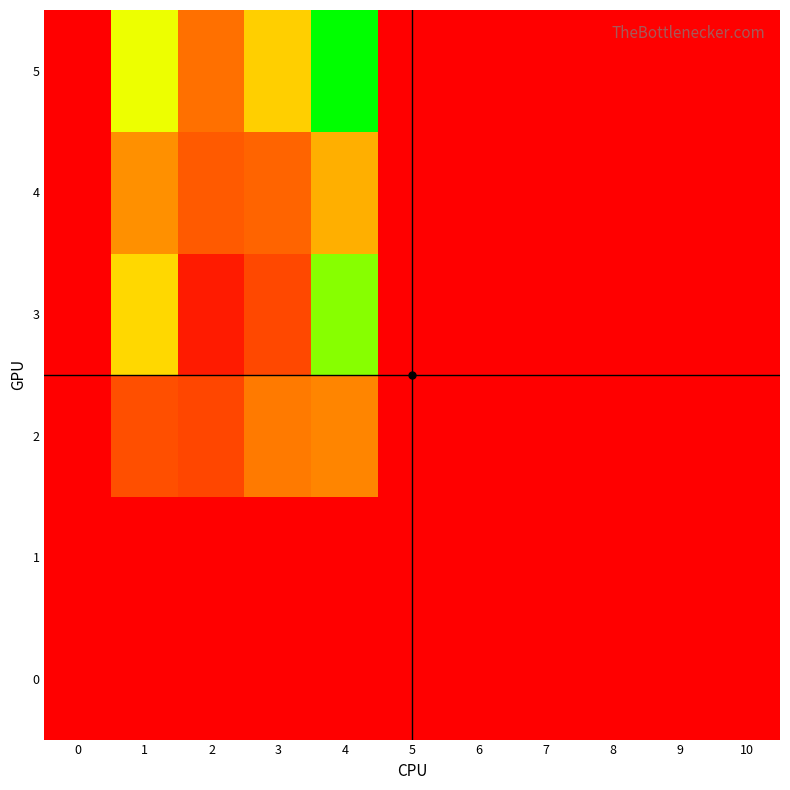

Reading left to right, what are all the values shown in this chart?

0: 0=0	1=0	2=0	3=0	4=0	5=0	6=0	7=0	8=0	9=0	10=0
1: 0=0	1=0	2=0	3=0	4=0	5=0	6=0	7=0	8=0	9=0	10=0
2: 0=0	1=32	2=28	3=49	4=53	5=0	6=0	7=0	8=0	9=0	10=0
3: 0=0	1=86	2=11	3=29	4=125	5=0	6=0	7=0	8=0	9=0	10=0
4: 0=0	1=57	2=36	3=40	4=70	5=0	6=0	7=0	8=0	9=0	10=0
5: 0=0	1=105	2=45	3=82	4=152	5=0	6=0	7=0	8=0	9=0	10=0